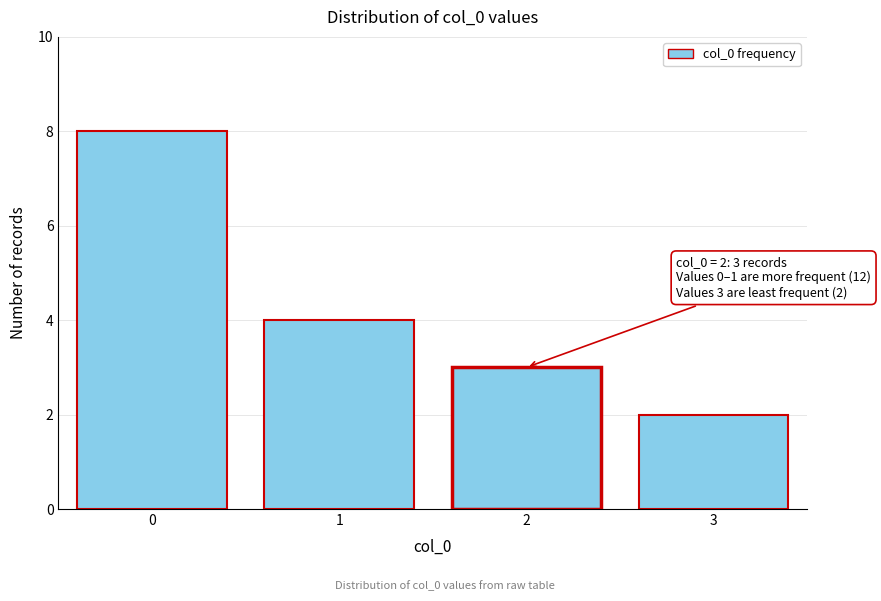

Reading left to right, what are all the values shown in this chart?

8	4	3	2